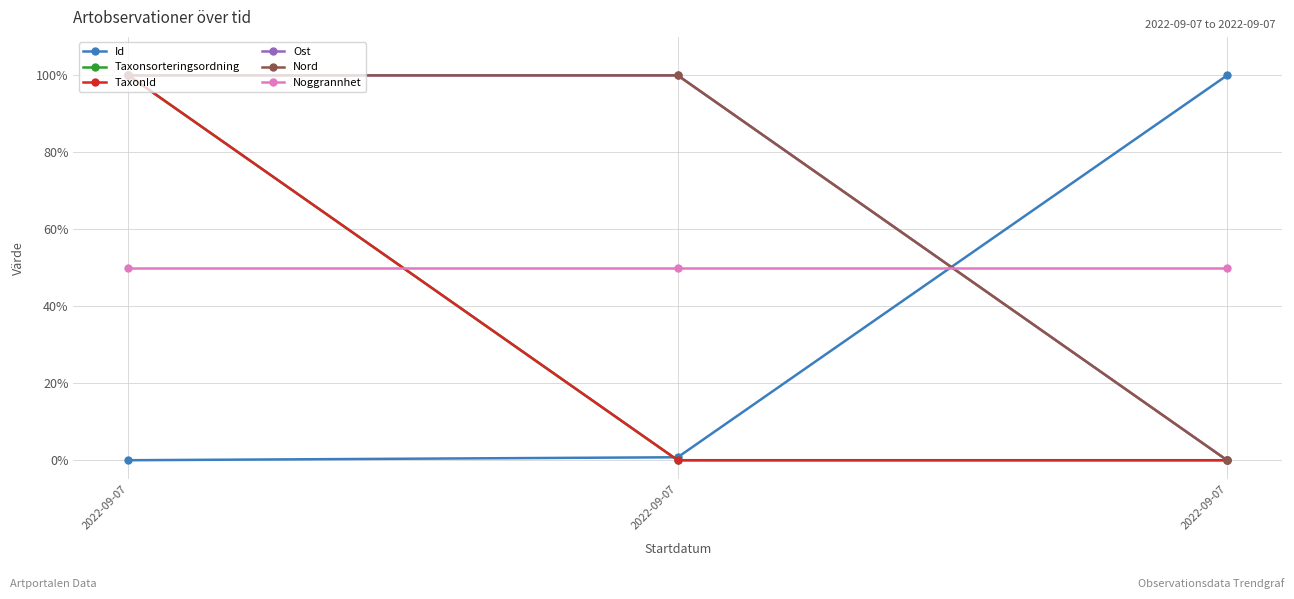

At how many categories does at least one series exceed 84?

3